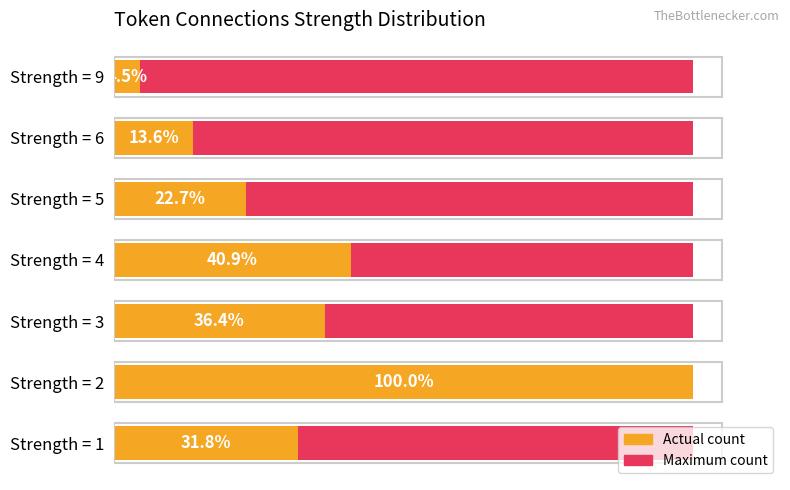

What is the value of the Maximum count bar at the 7th from the left?

0.6